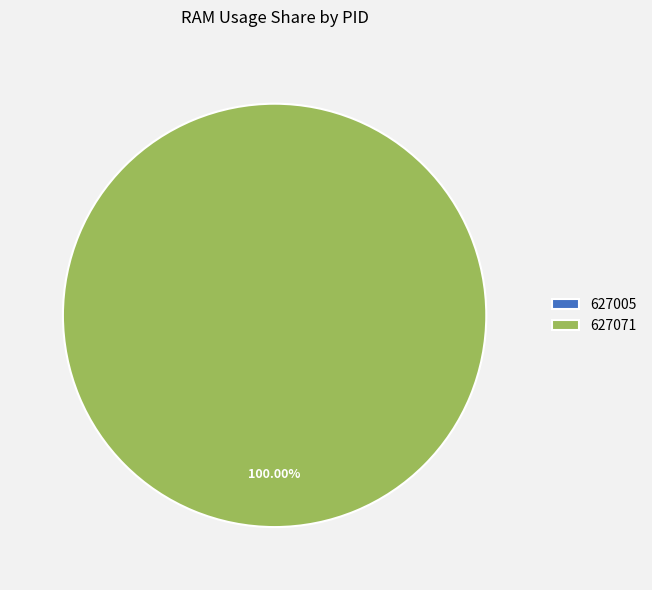

Which has a higher value, 627071 or 627005?

627071